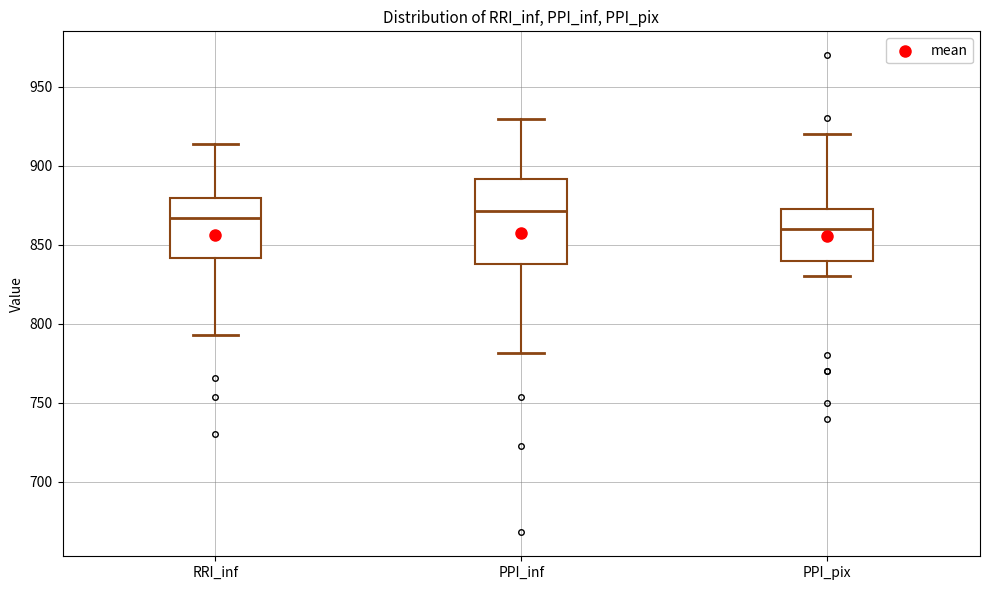

Reading left to right, transcribe this box plot: for each box, give where its median line is, the range the box spans, and where its two whiskers end, as read against the y-axis. The values are not printed on the chart, so give them approximately, as read against the axis.

RRI_inf: median 865, box 840 to 880, whiskers 795 to 915
PPI_inf: median 870, box 840 to 890, whiskers 780 to 930
PPI_pix: median 860, box 840 to 875, whiskers 830 to 920